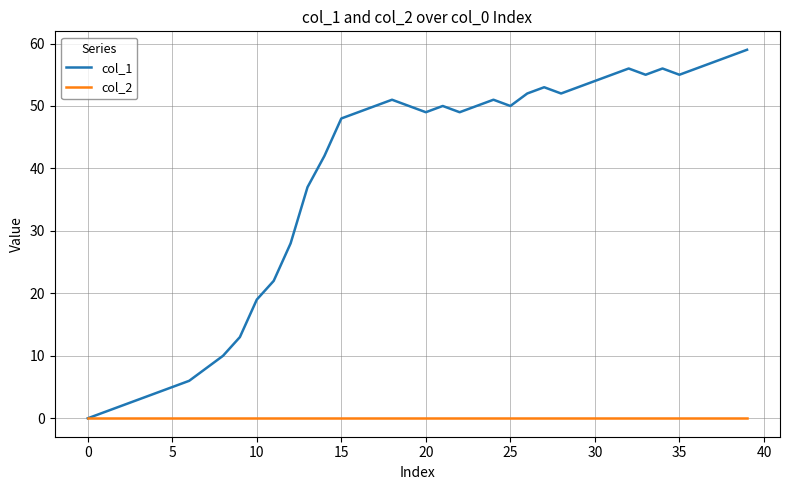

Which series has the largest range (max minus min)?

col_1